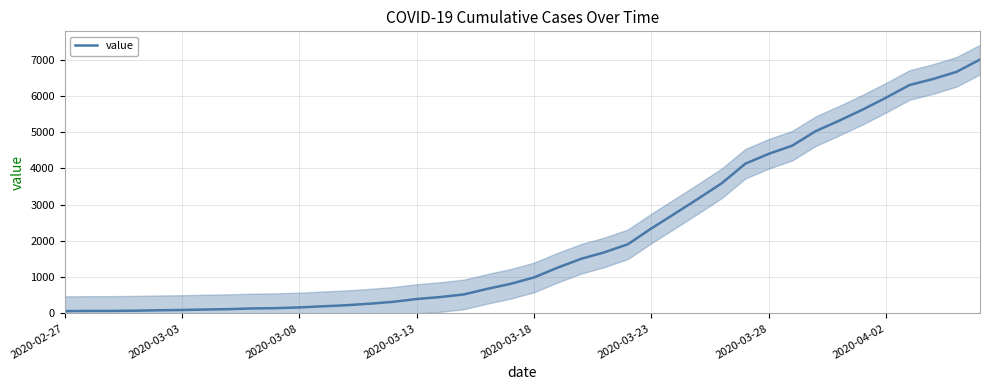

How many values exceed 993?

19